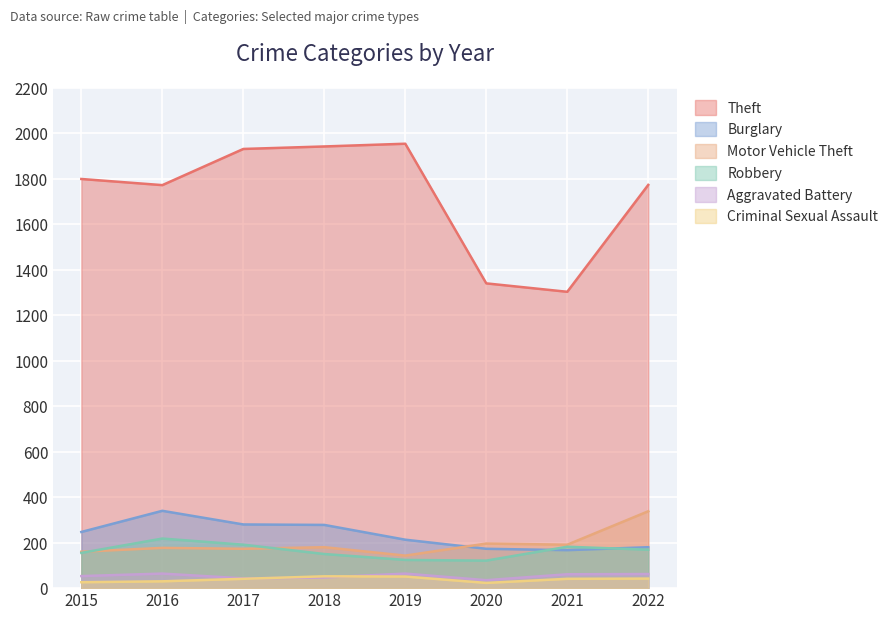

Reading left to right, transcribe all the data shown in this chart.

Theft: 2015=1799	2016=1772	2017=1931	2018=1942	2019=1954	2020=1340	2021=1303	2022=1773
Burglary: 2015=247	2016=340	2017=280	2018=278	2019=213	2020=173	2021=167	2022=180
Motor Vehicle Theft: 2015=160	2016=177	2017=173	2018=180	2019=143	2020=196	2021=191	2022=338
Robbery: 2015=155	2016=218	2017=191	2018=150	2019=124	2020=121	2021=182	2022=169
Aggravated Battery: 2015=53	2016=64	2017=43	2018=47	2019=64	2020=35	2021=61	2022=62
Criminal Sexual Assault: 2015=26	2016=30	2017=41	2018=52	2019=51	2020=23	2021=41	2022=42